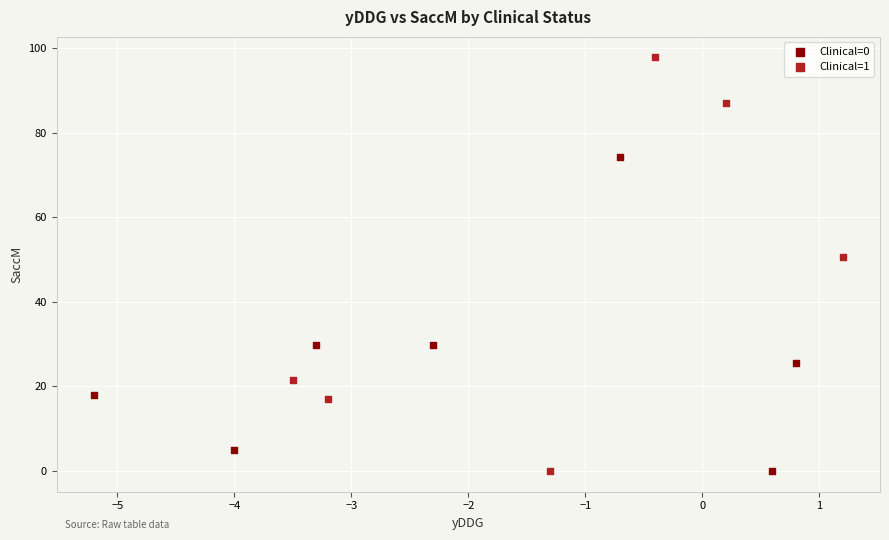

Which series has the widest spread of Y values?

Clinical=1